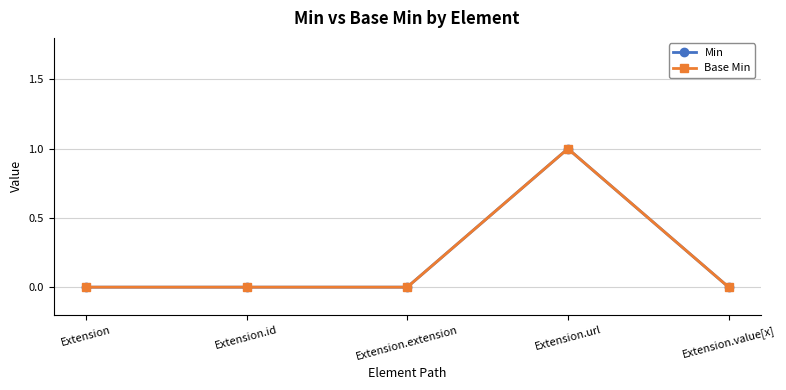

Which series changed the most between Extension and Extension.id?

Min